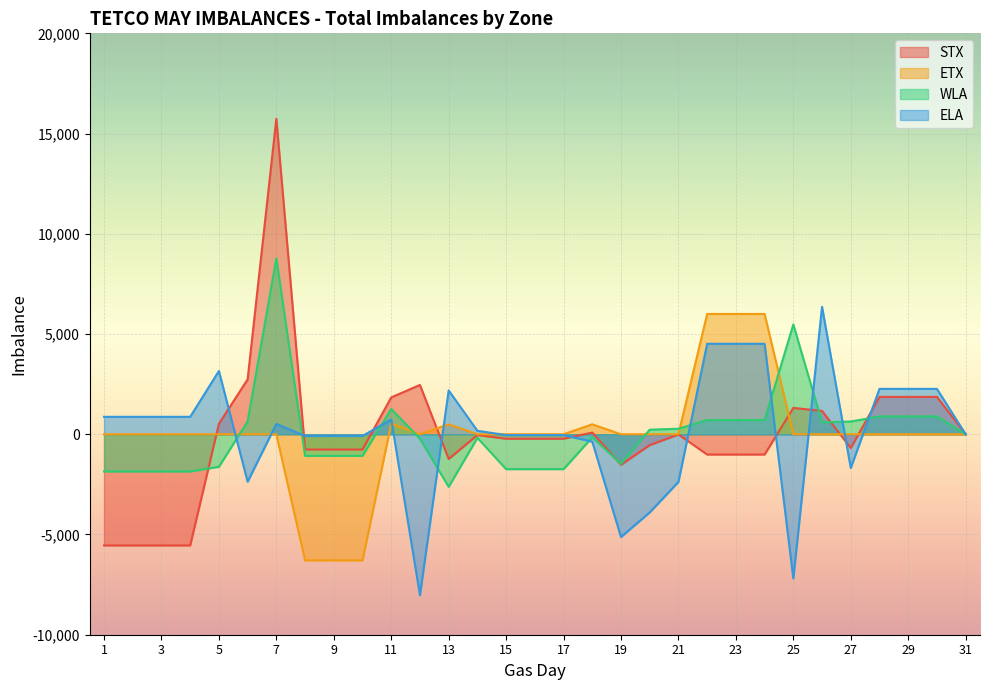

Reading left to right, what are all the values shown in this chart?

STX: -5546	-5546	-5546	-5546	519	2739	15739	-761	-761	-761	1839	2459	-1232	-41	-224	-224	-224	84	-1522	-541	-11	-1011	-1011	-1011	1313	1164	-686	1864	1864	1864	0
ETX: 0	0	0	0	0	0	0	-6291	-6291	-6291	535	0	494	0	0	1	1	496	0	0	2	6001	6001	6001	0	1	1	1	1	0	0
WLA: -1856	-1856	-1856	-1856	-1623	642	8777	-1077	-1077	-1077	1263	-223	-2622	-178	-1741	-1741	-1741	-151	-1480	227	276	709	709	709	5478	591	636	890	890	890	0
ELA: 870	870	870	870	3155	-2368	518	-86	-86	-86	738	-8029	2186	174	-42	-42	-42	-371	-5126	-3899	-2377	4514	4514	4514	-7194	6355	-1680	2264	2264	2264	0